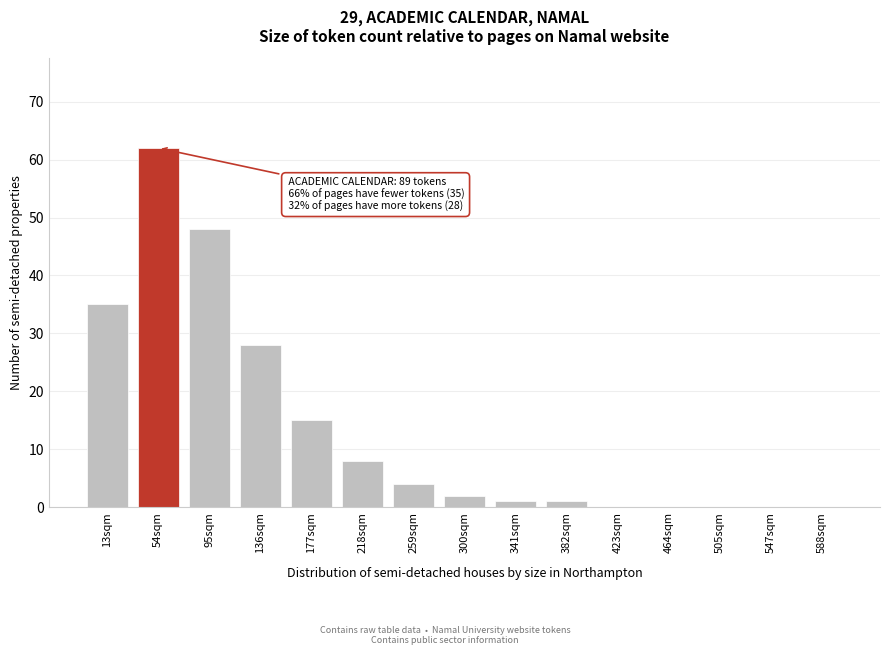

Reading right to left, list all the values displayed in this chart.

588sqm=0	547sqm=0	505sqm=0	464sqm=0	423sqm=0	382sqm=1	341sqm=1	300sqm=2	259sqm=4	218sqm=8	177sqm=15	136sqm=28	95sqm=48	54sqm=62	13sqm=35